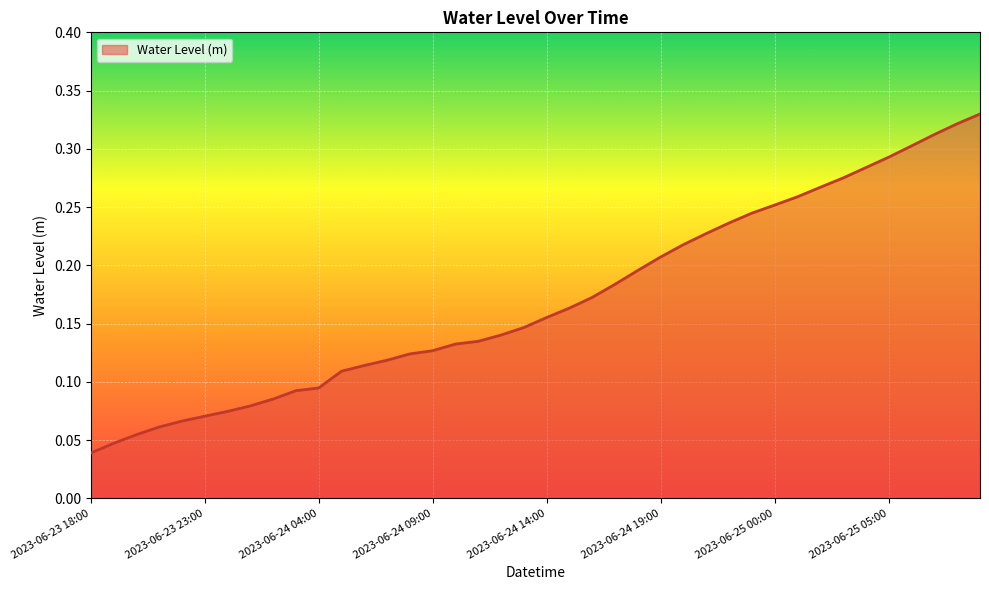

Is this an area chart (filled region under the line)?

Yes